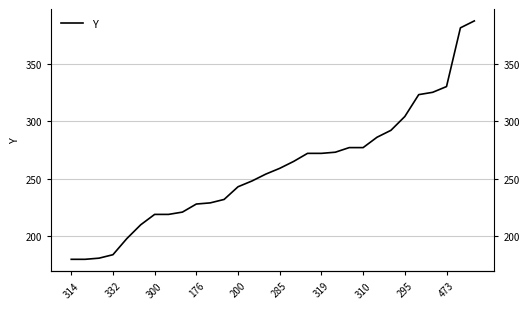

How many lines are shown in the chart?

1